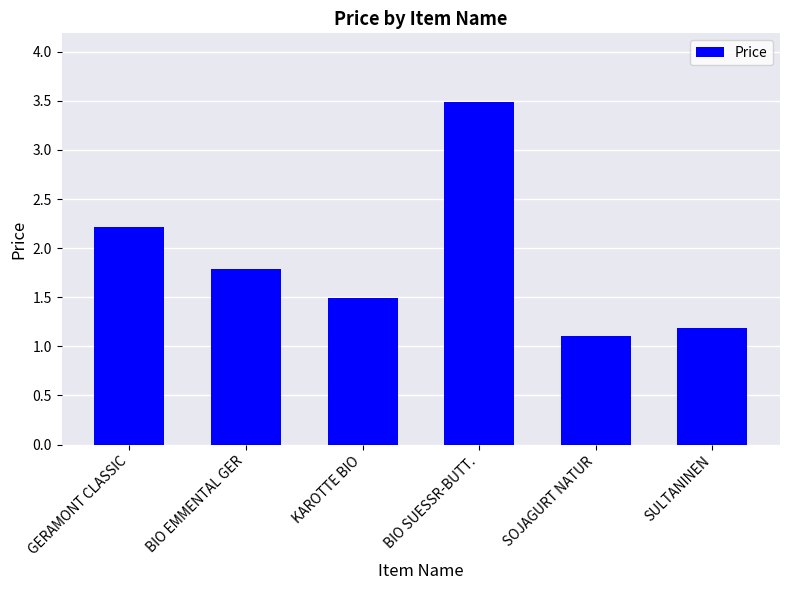

Reading left to right, list all the values displayed in this chart.

2.2	1.8	1.5	3.5	1.1	1.2